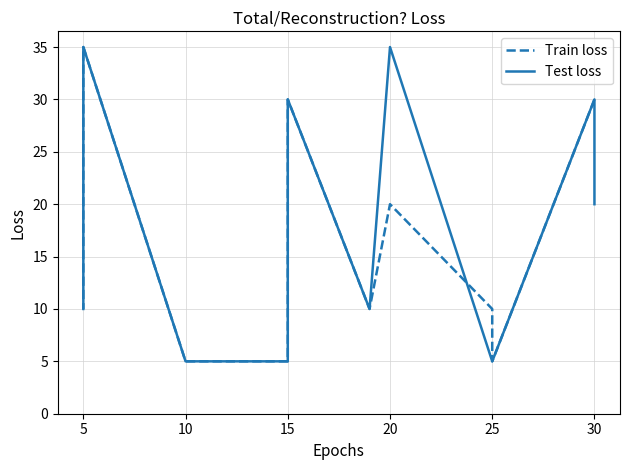

True or false: Test loss has a value of 6 at 25.

False